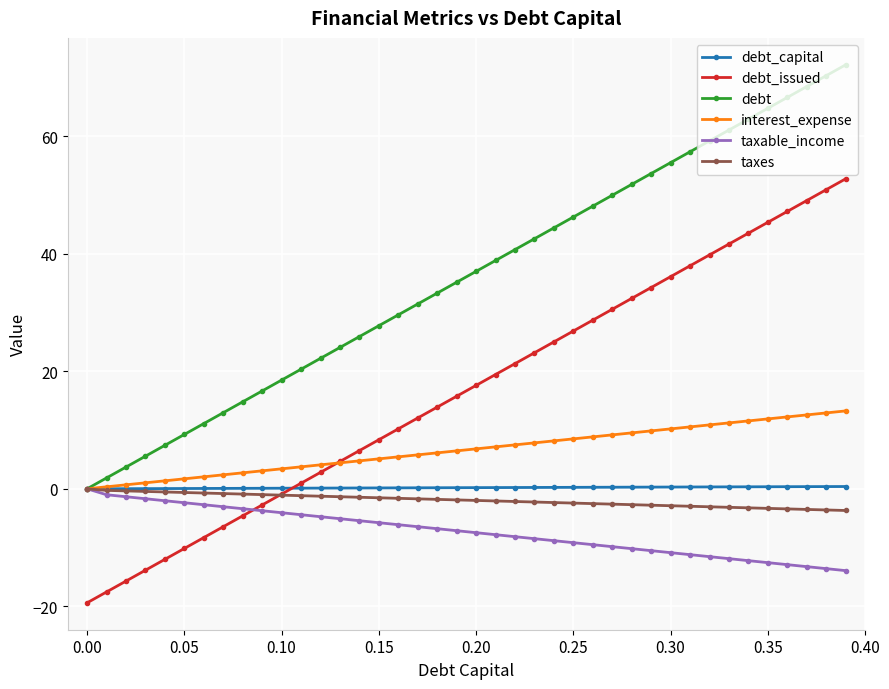

What is the value of the debt_issued point at the 9th from the left?

-4.6